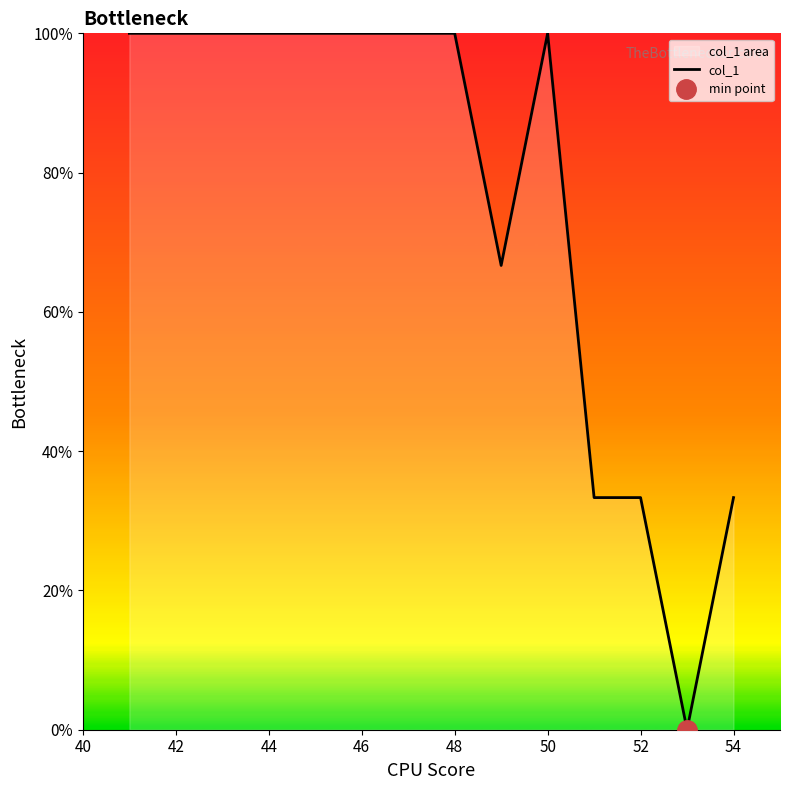

True or false: col_1 has a value of 100.0 at 42.

True